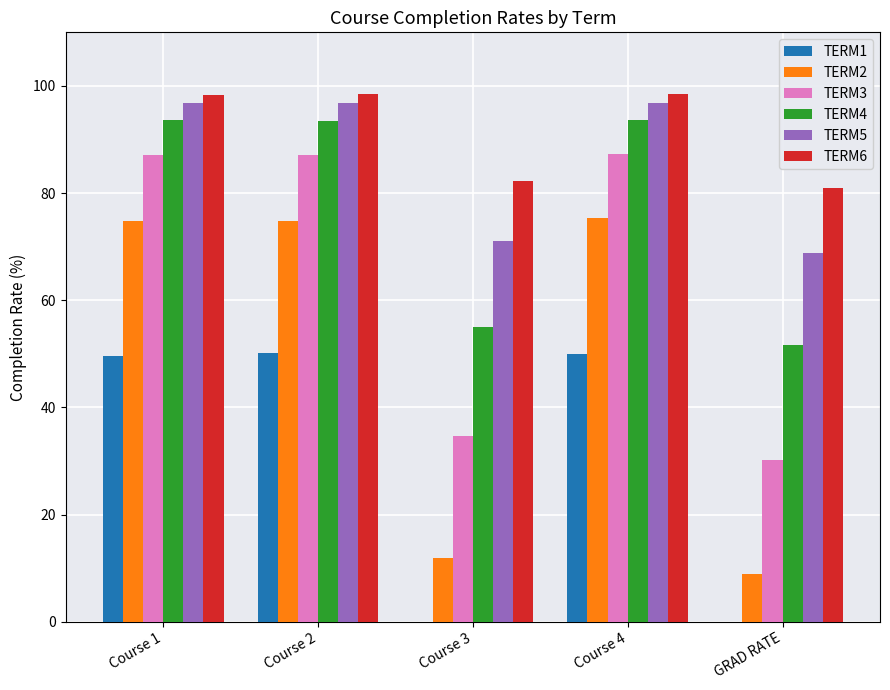

What is the difference between the TERM1 values at Course 3 and Course 2?

50.1